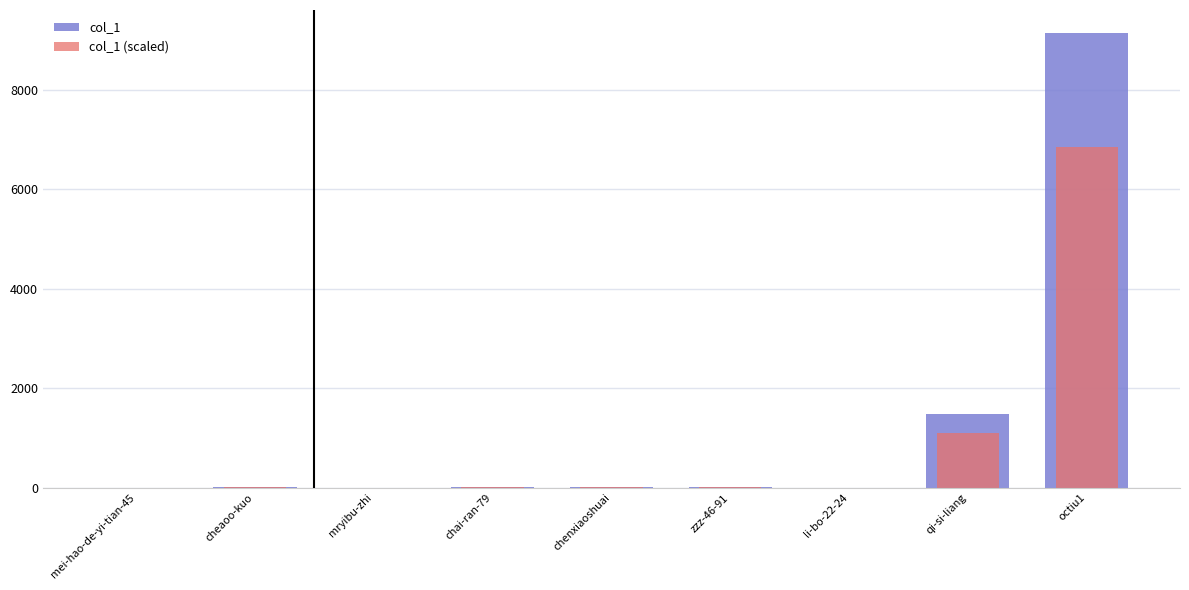

What is the total value across all series at chenxiaoshuai?

31.5